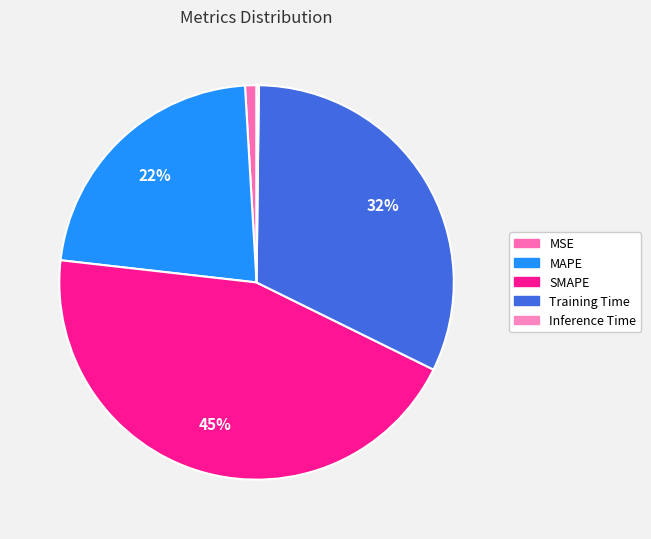

Which category has the smallest portion of the pie?

Inference Time